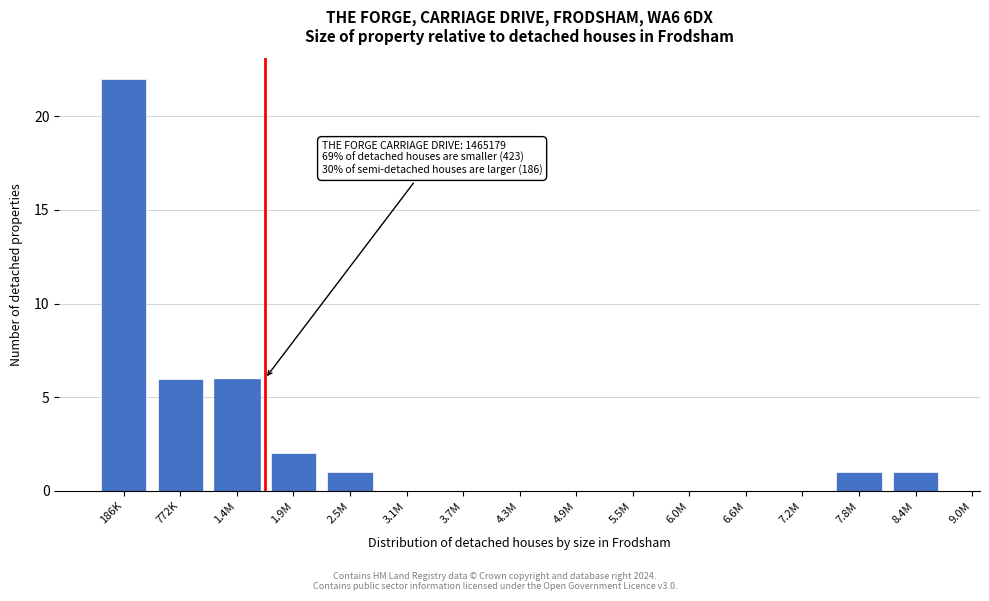

Reading left to right, what are all the values shown in this chart?

186K=22	772K=6	1.4M=6	1.9M=2	2.5M=1	3.1M=0	3.7M=0	4.3M=0	4.9M=0	5.5M=0	6.0M=0	6.6M=0	7.2M=0	7.8M=1	8.4M=1